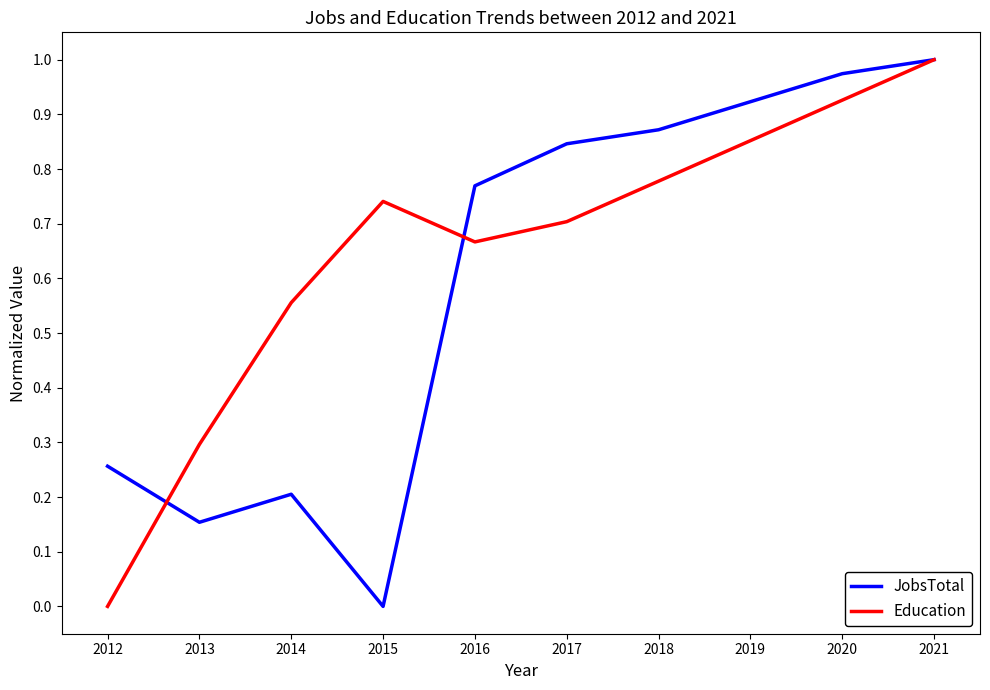

Where is Education nearest to the value 0?

2012